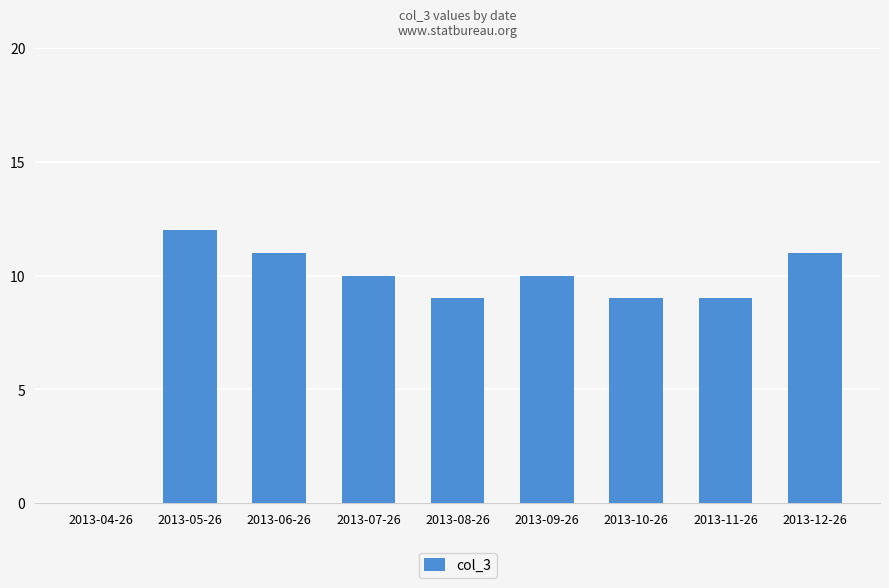

What is the greatest value displayed?

12